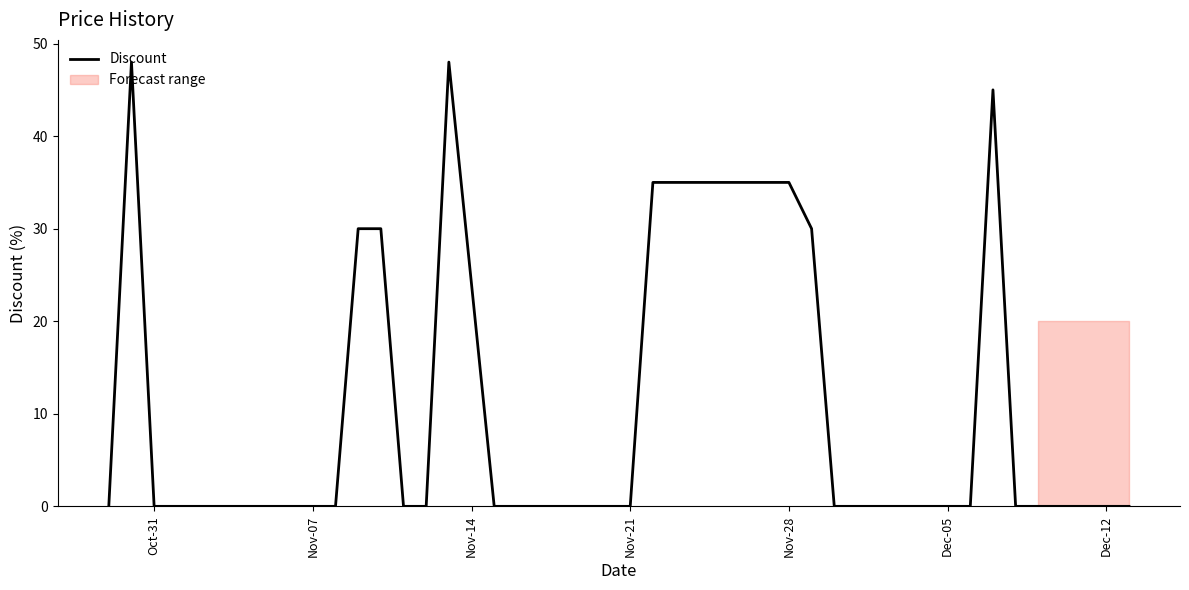

Reading left to right, extract all data points from this chart.

0	48	0	0	0	0	0	0	0	0	0	30	30	0	0	48	0	0	0	0	0	0	0	35	35	30	0	0	0	0	0	0	0	45	0	0	0	0	0	0